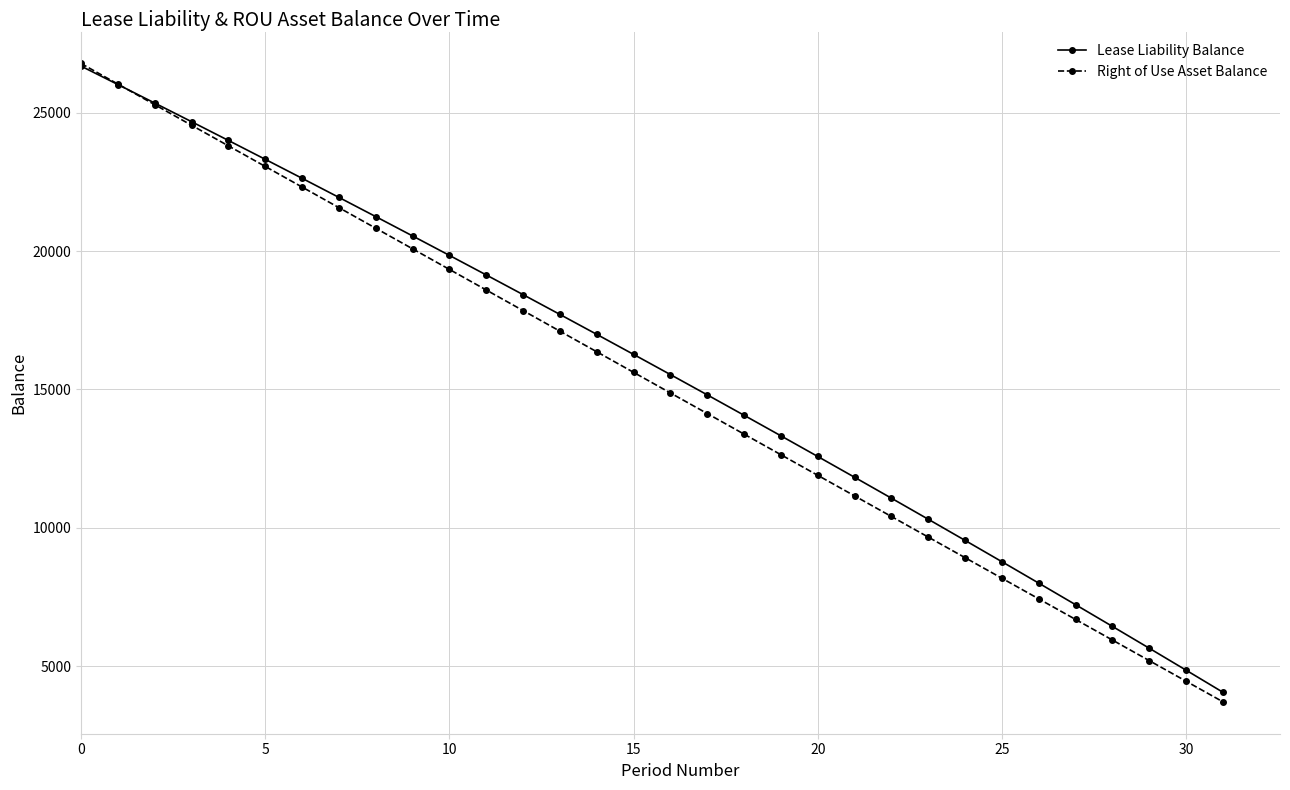

Rank the series by their average value, from lowest to highest.

Right of Use Asset Balance, Lease Liability Balance